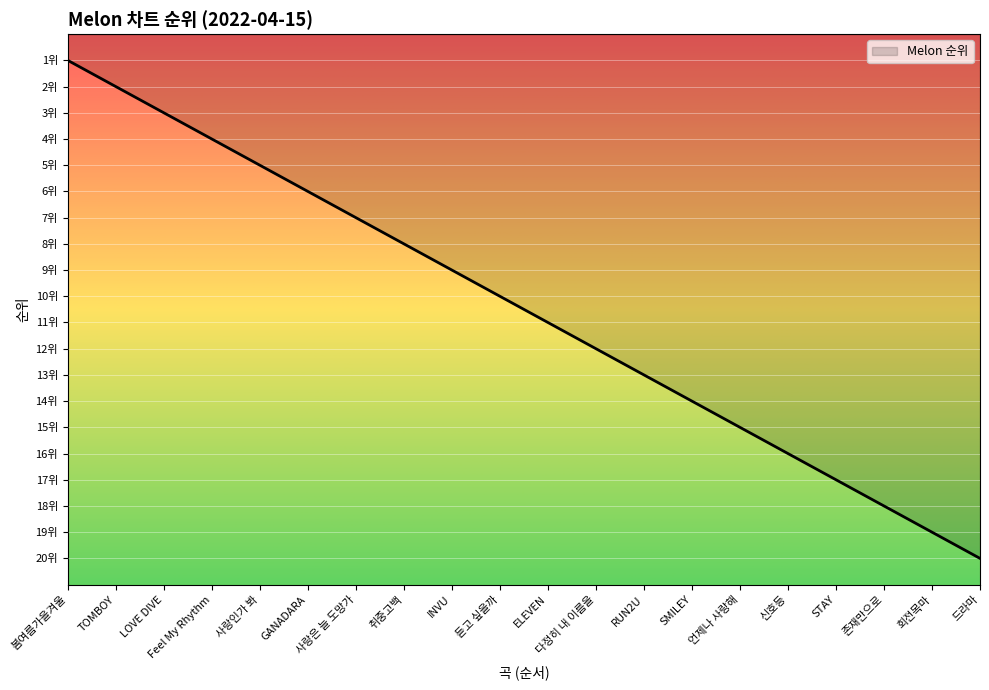

Which has a higher value, 존재만으로 or Feel My Rhythm?

존재만으로